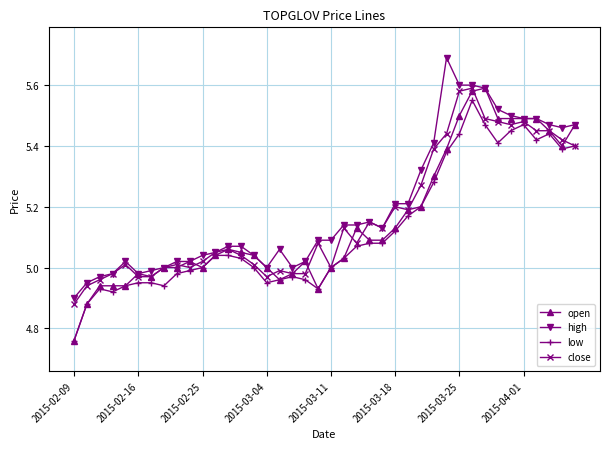

What is the highest value of the high series?

5.7